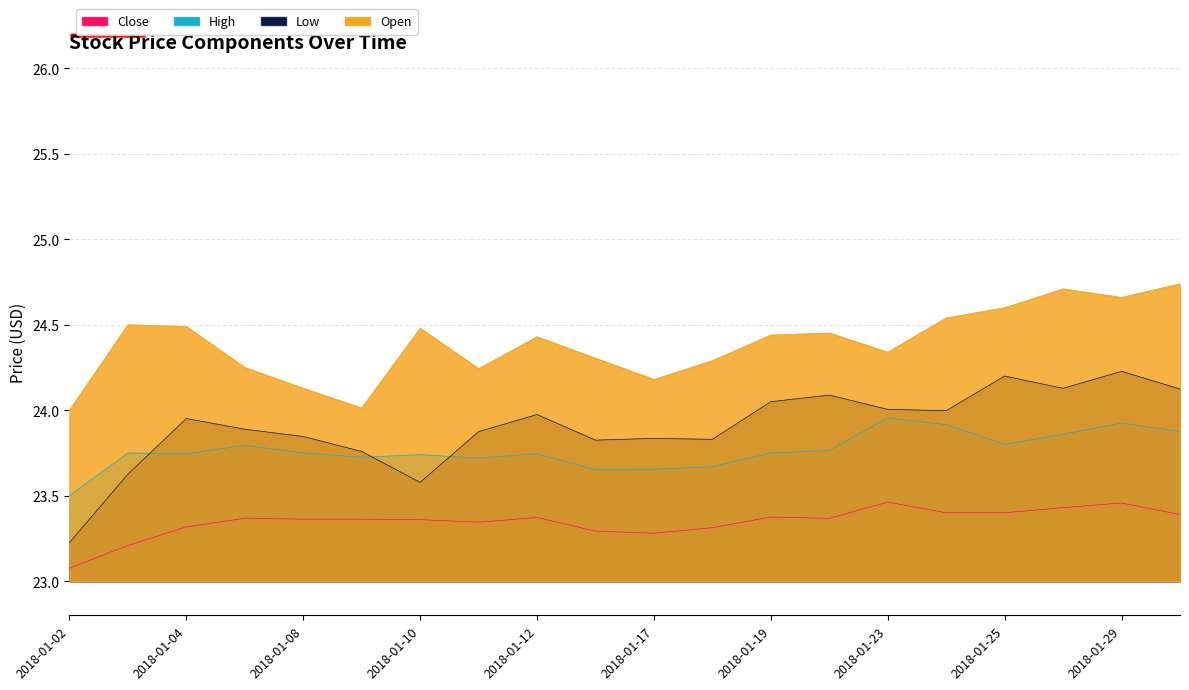

True or false: High and Open cross at least once.

False